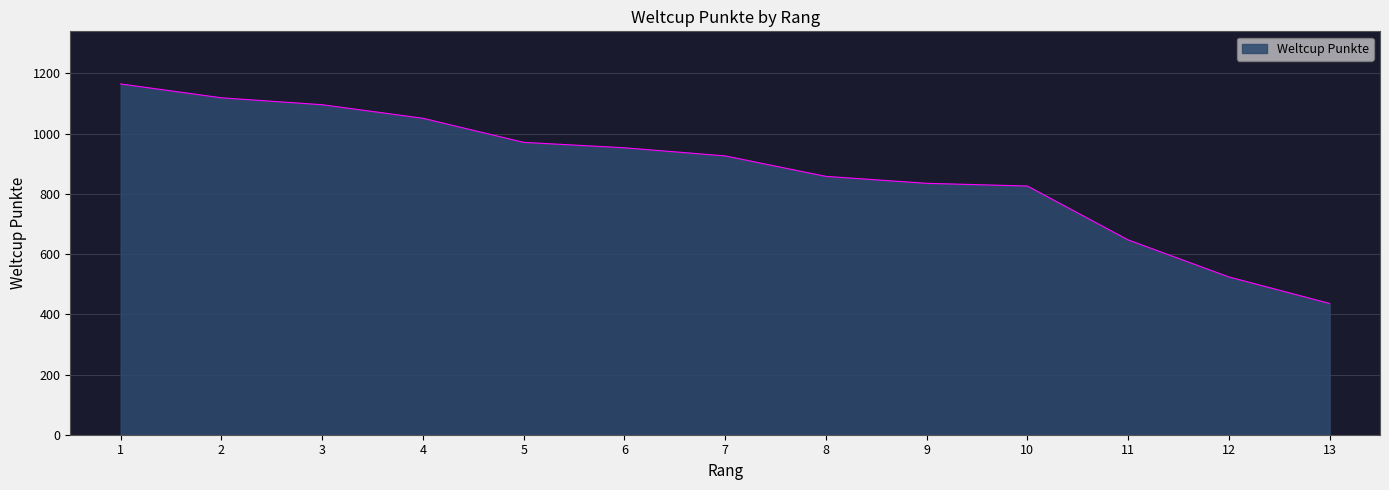

What is the change in value from 9 to 11?

-188